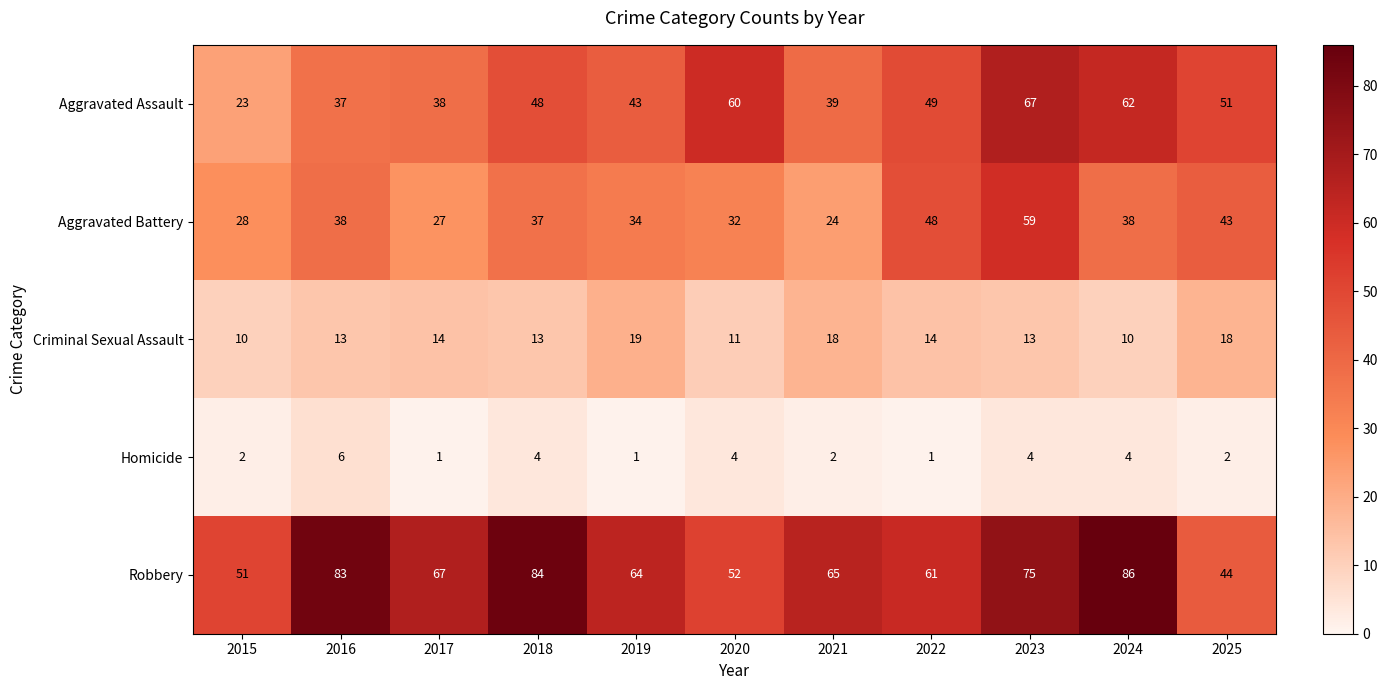

Rank the series by their average value, from lowest to highest.

Homicide, Criminal Sexual Assault, Aggravated Battery, Aggravated Assault, Robbery